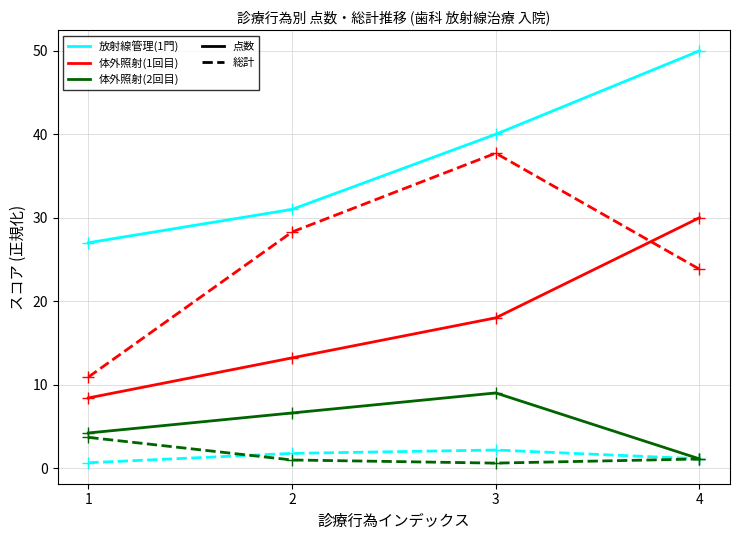

What is the maximum value shown in the chart?

50.0